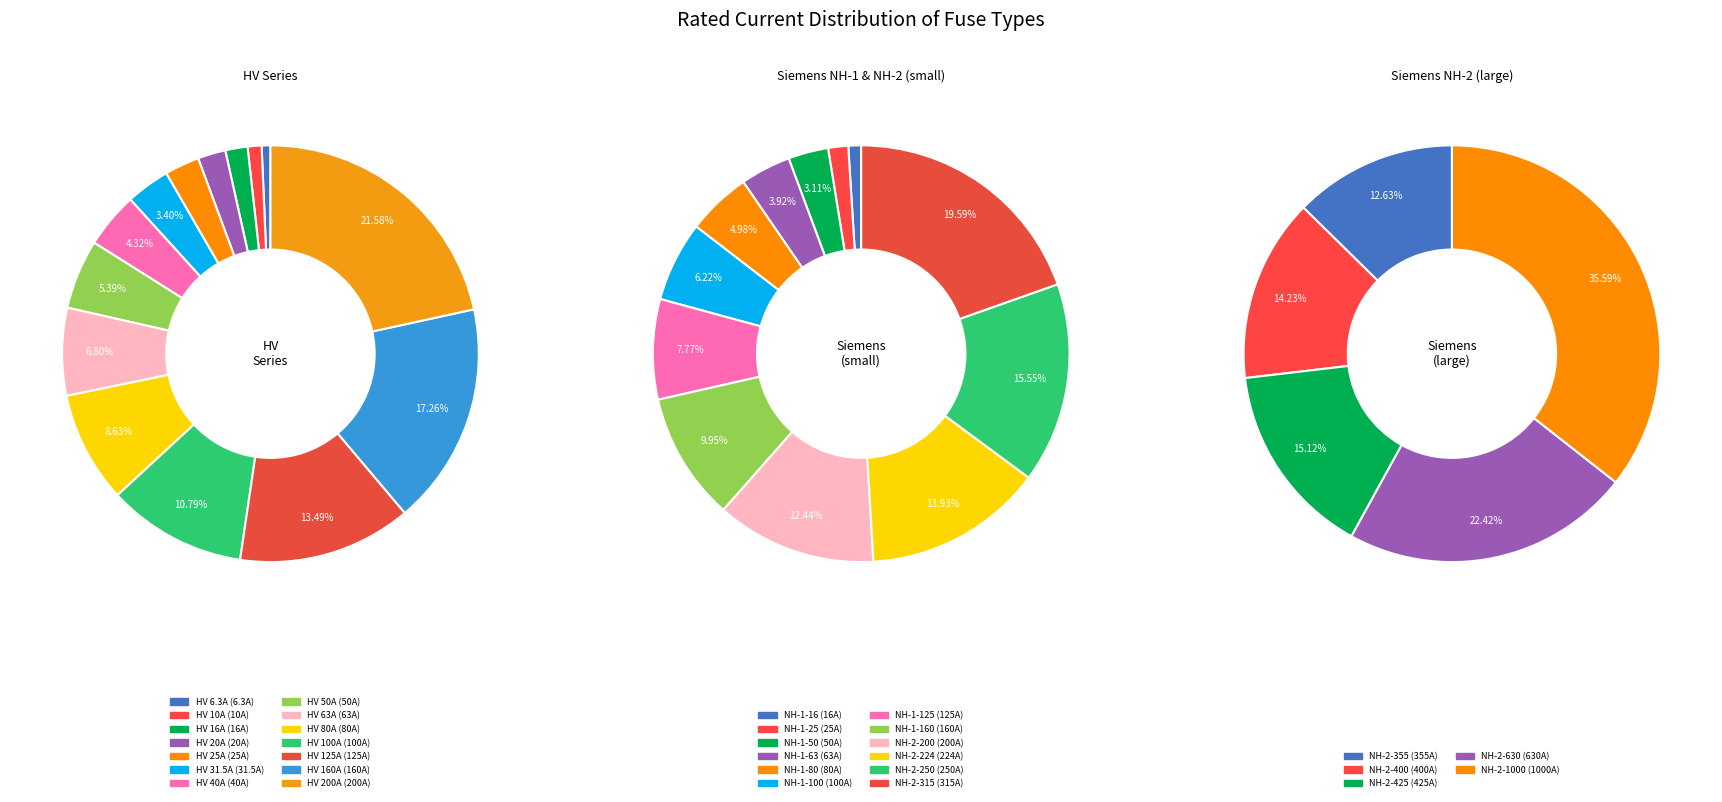

Which has a higher value, HV 25A or HV 40A?

HV 40A